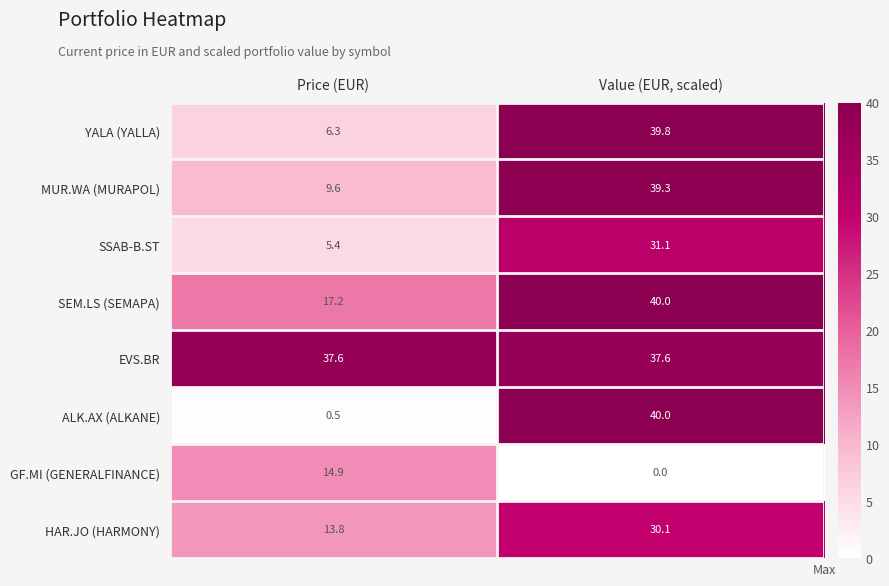

At Price (EUR), list the series in order from smallest to largest.

ALK.AX (ALKANE), SSAB-B.ST, YALA (YALLA), MUR.WA (MURAPOL), HAR.JO (HARMONY), GF.MI (GENERALFINANCE), SEM.LS (SEMAPA), EVS.BR